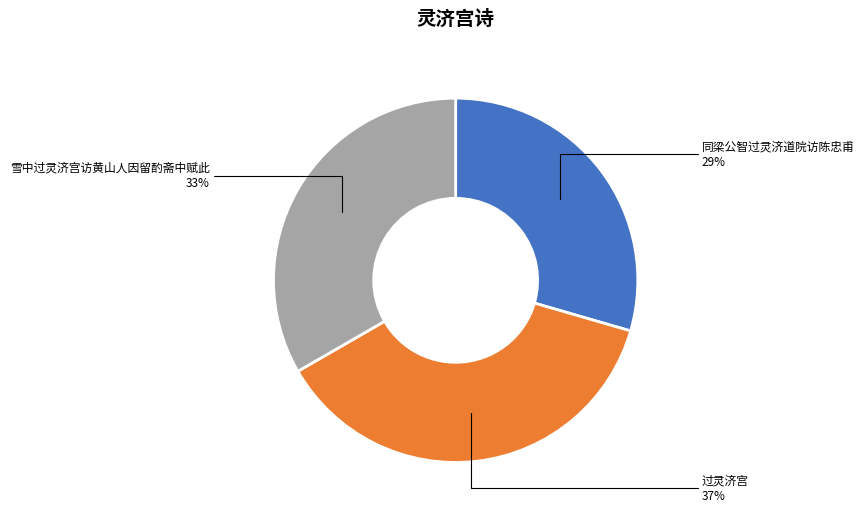

To the nearest percent, what is the average slice percentage?

33%